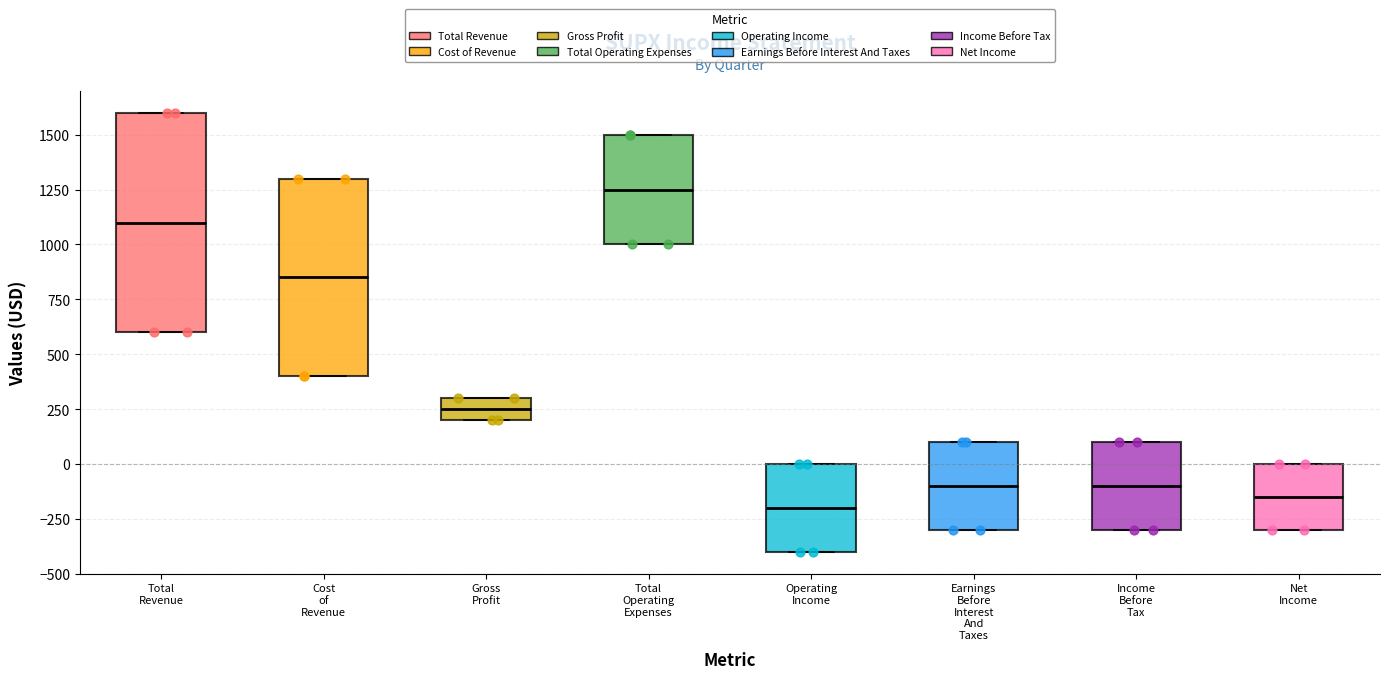

Comparing the boxes themselves (not the whiskers), which one is the tallest?

Total Revenue